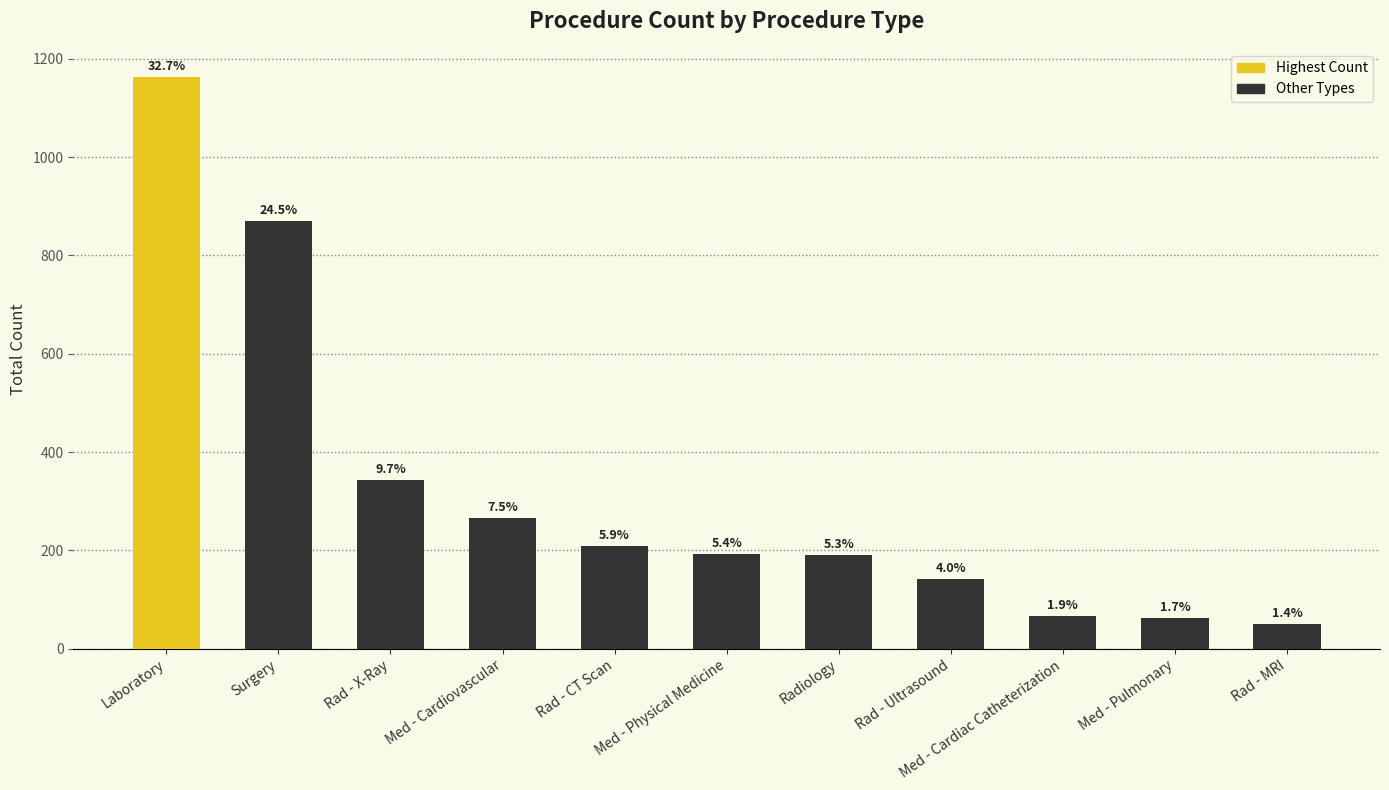

Does the chart contain any negative values?

No